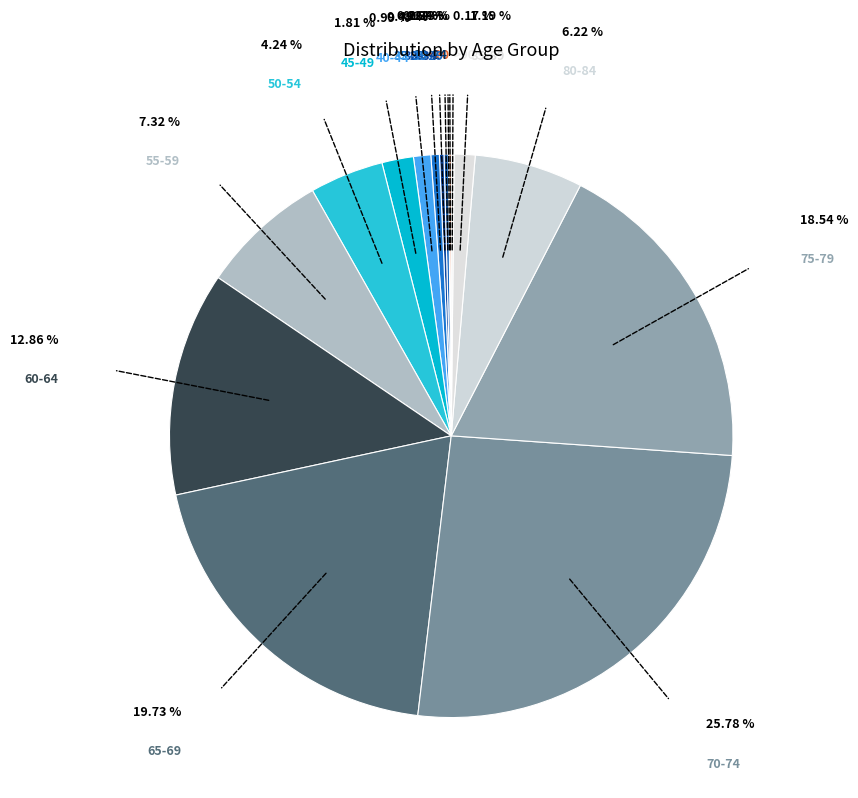

Does 65-69 represent more than half of the total?

No